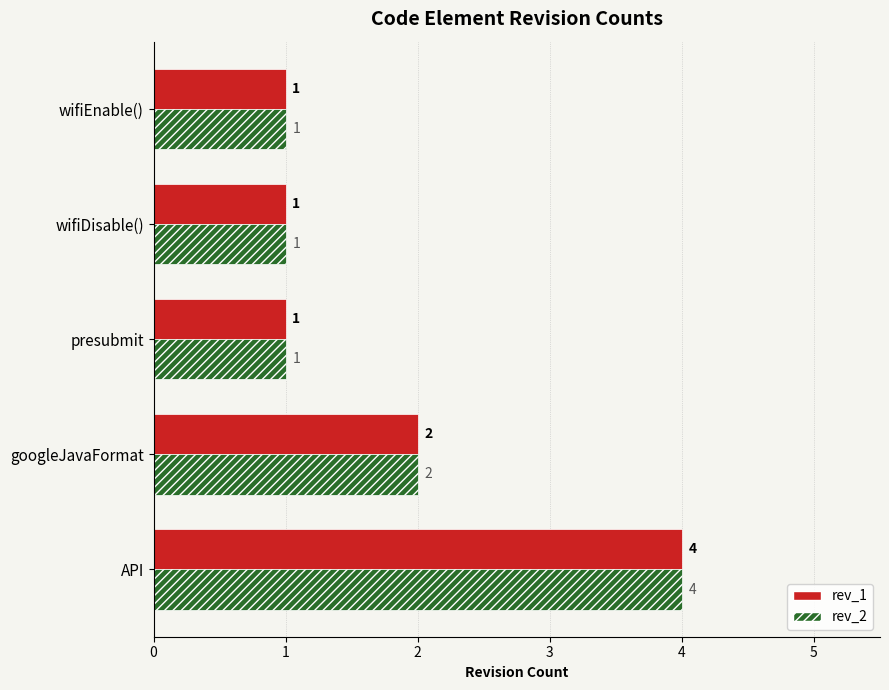

The rev_1 series shows 1 at googleJavaFormat. True or false?

False